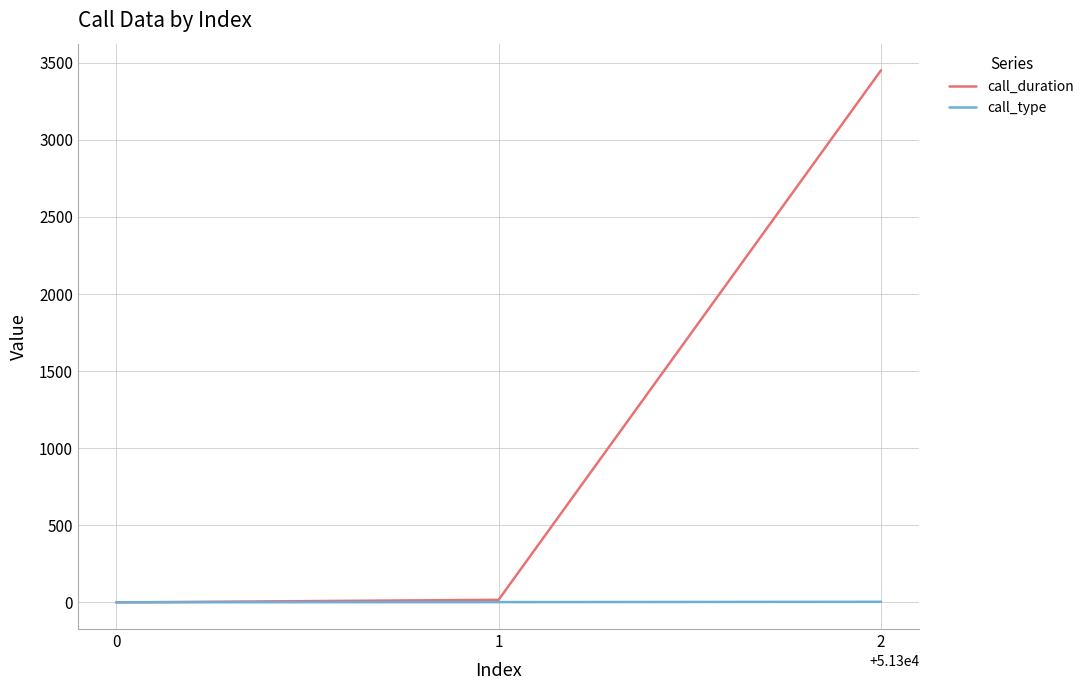

Rank the series by their average value, from lowest to highest.

call_type, call_duration